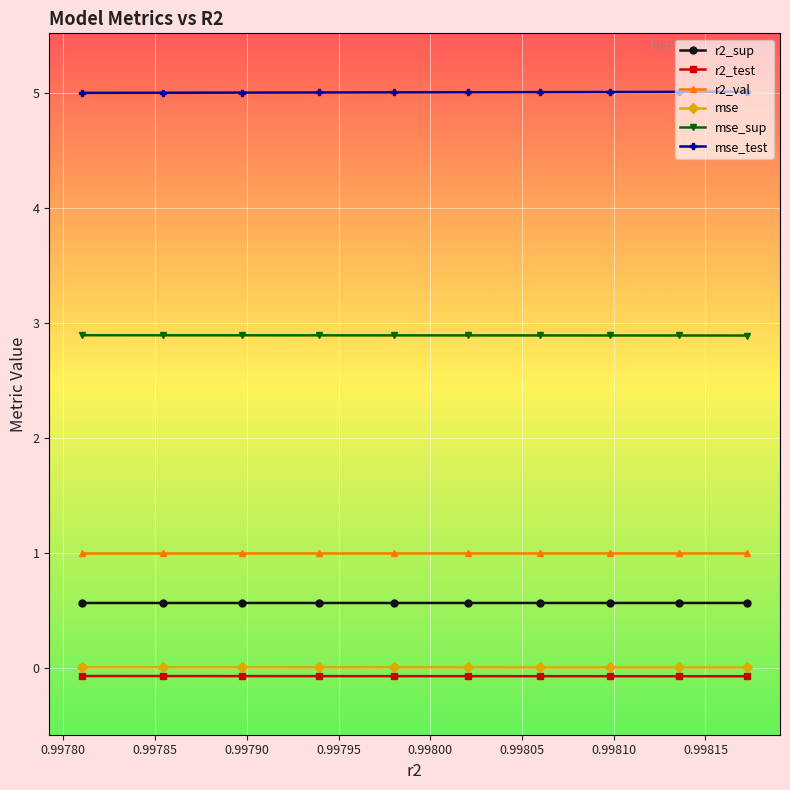

What is the sum of all mse_test values?

50.0